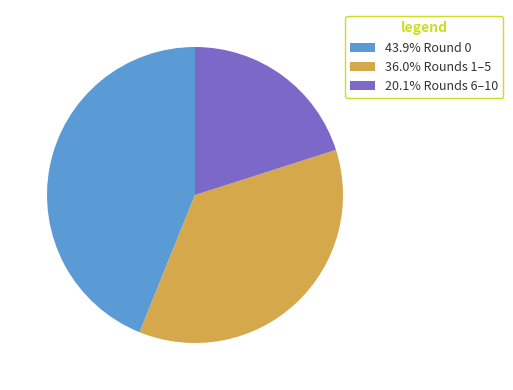

Approximately how many times larger is the value at 20.1% Rounds 6–10 compared to 43.9% Round 0?

0.5